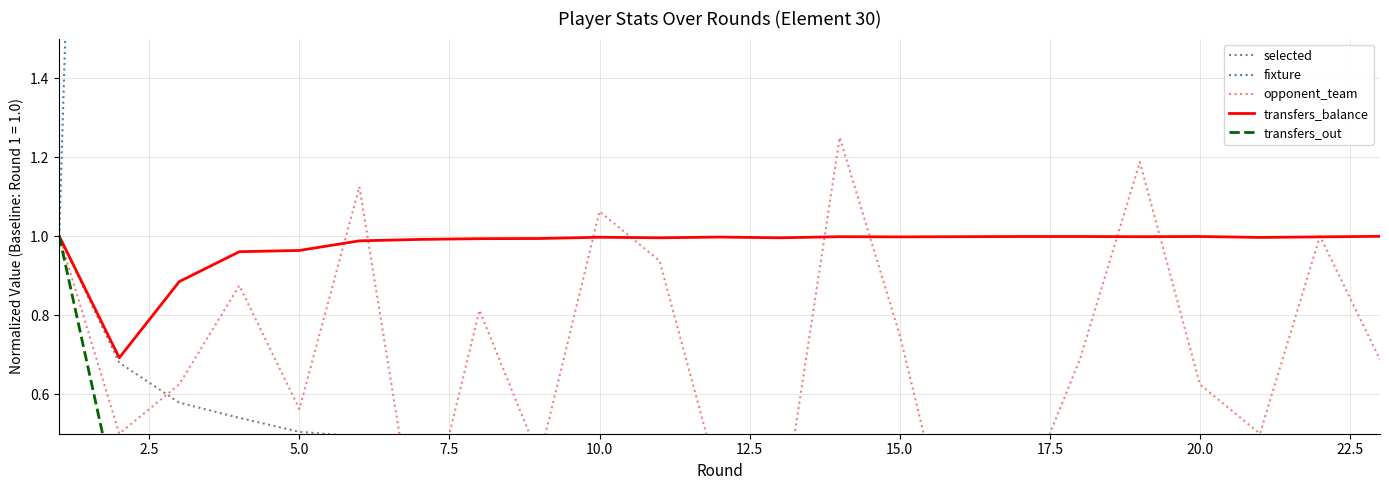

What is the spread (max minus min) of values at 15.0?

73.0